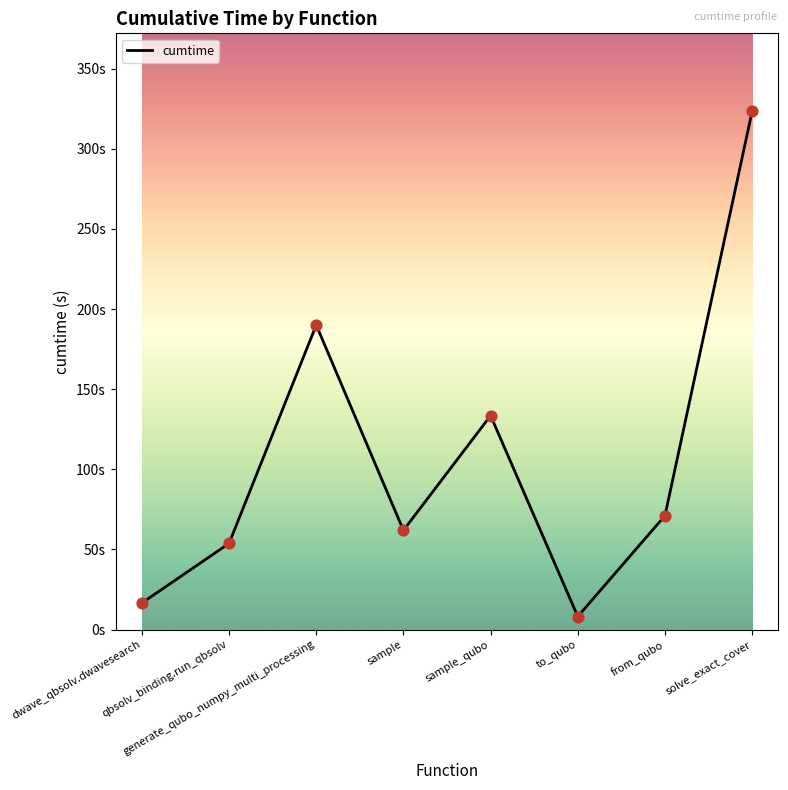

What is the ratio of the value at to_qubo to the value at dwave_qbsolv.dwavesearch?

0.5